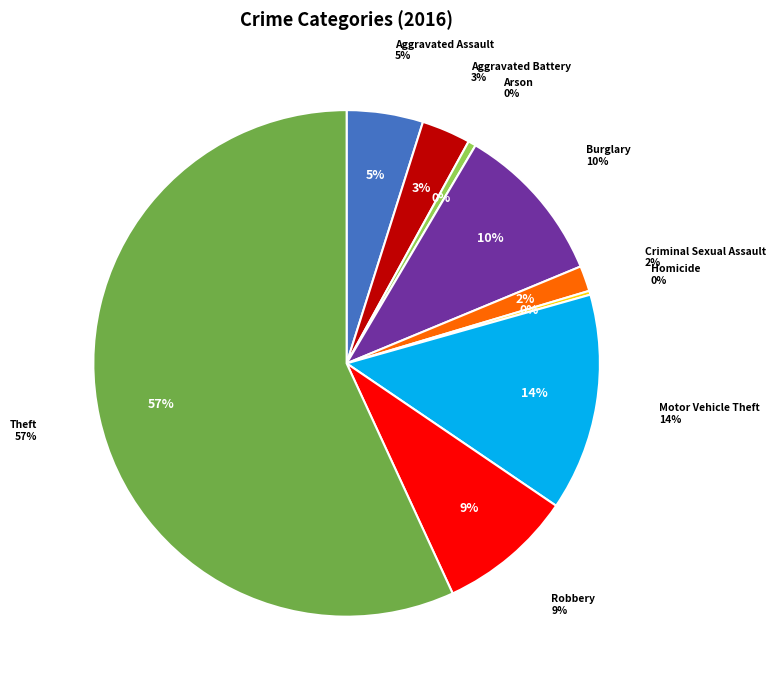

What is the largest slice in the pie chart?

Theft